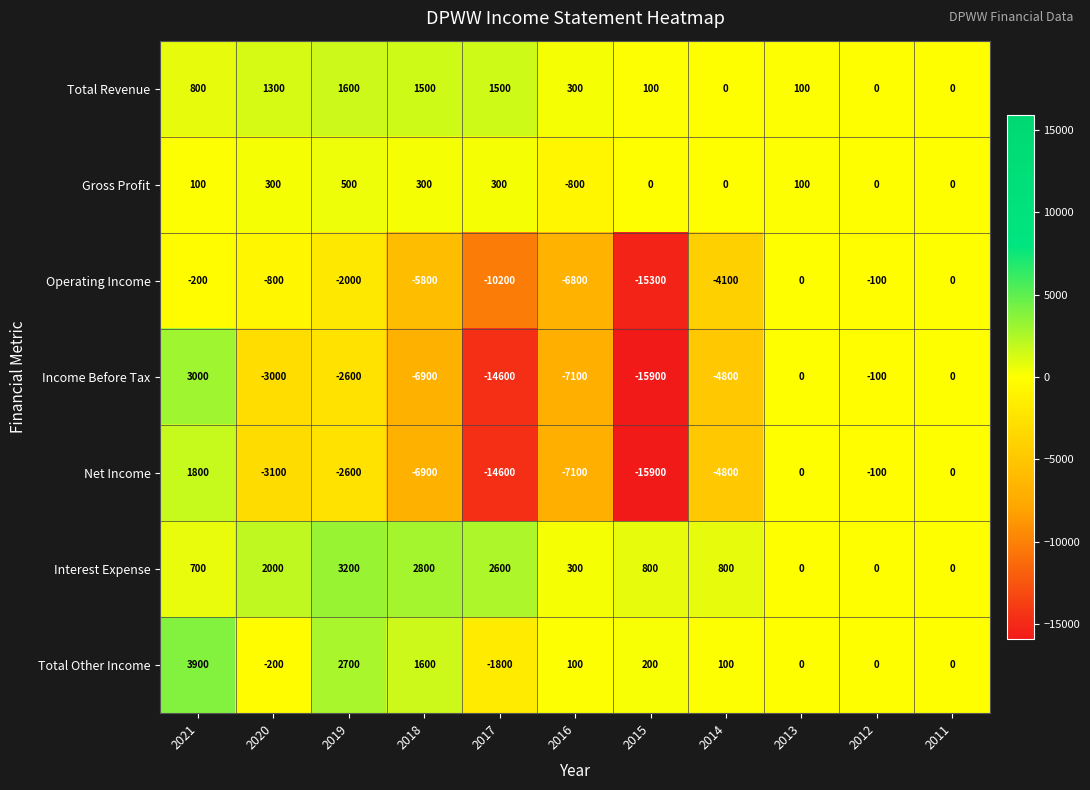

True or false: Income Before Tax has a value of -100 at 2012.

True